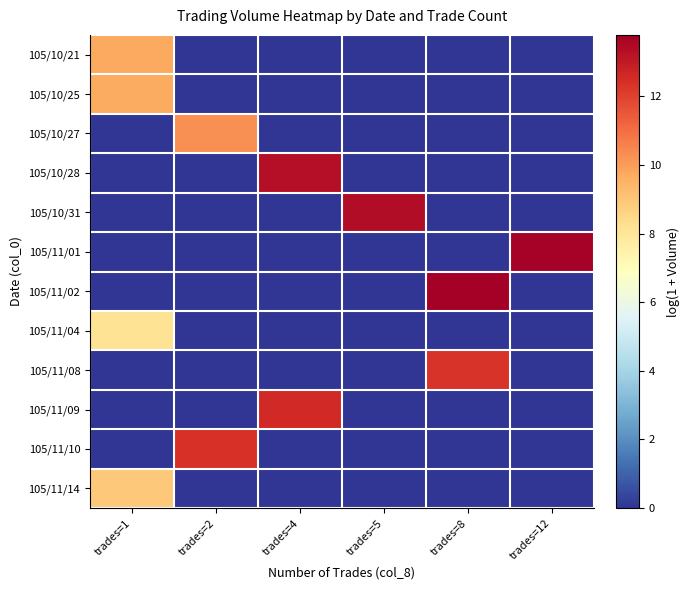

Count the number of categories in the chart.

6